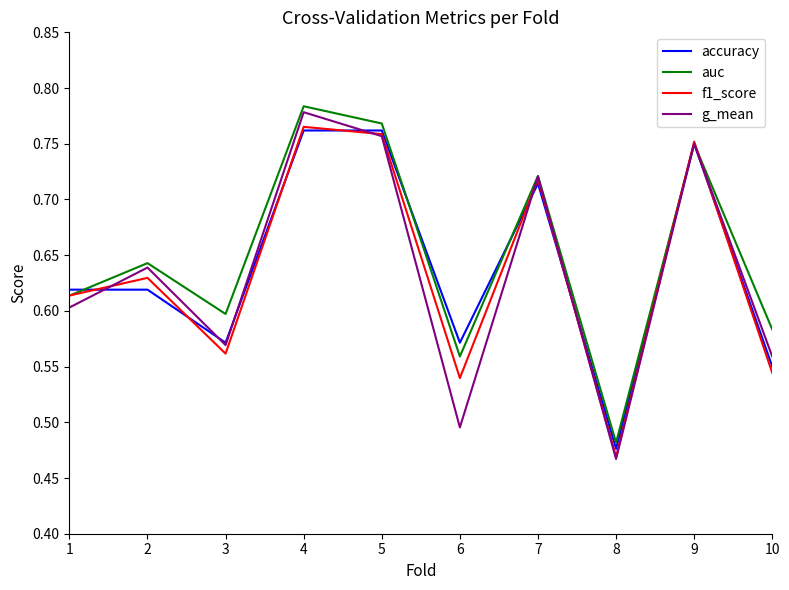

Which label corresponds to the largest value in the chart?

4